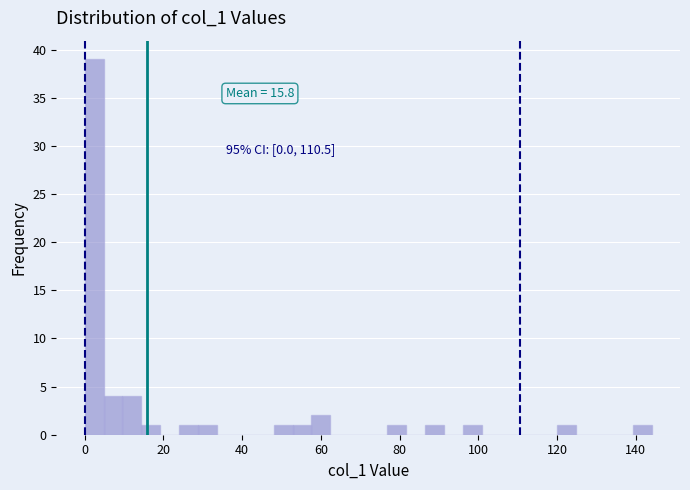

Around what value on the x-axis is the tallest bar? Give the approximate position of its centre, as read against the axis.

2